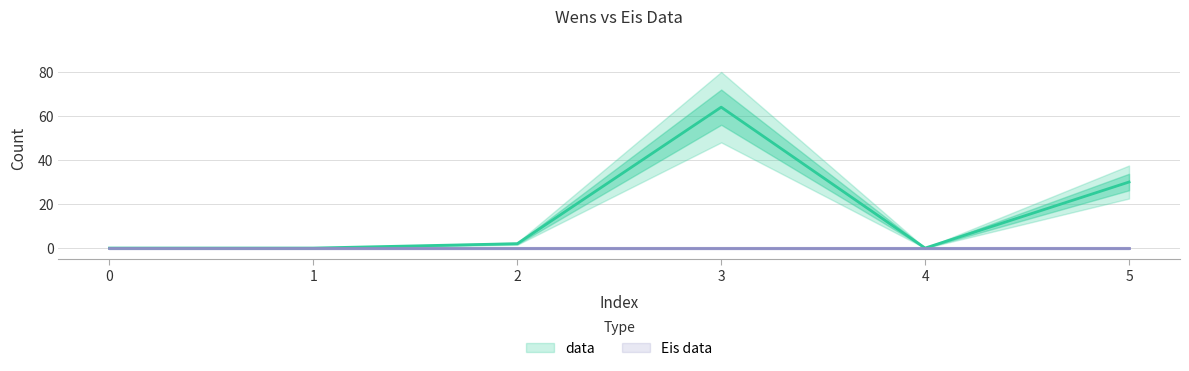

Which category has the highest value across all series?

3